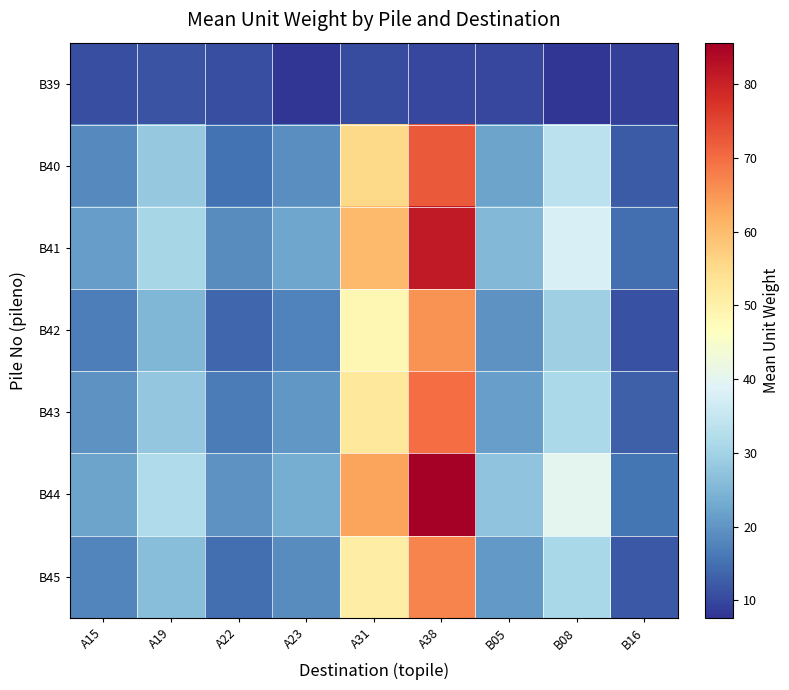

Reading left to right, extract all data points from this chart.

B39: A15=10.8	A19=11.5	A22=10.8	A23=7.8	A31=10.6	A38=9.9	B05=9.9	B08=7.6	B16=9.1
B40: A15=18.5	A19=28.1	A22=15.3	A23=19.2	A31=55.4	A38=72.3	B05=22.1	B08=33.8	B16=12.4
B41: A15=21.3	A19=30.5	A22=18.7	A23=22.4	A31=60.1	A38=81.2	B05=25.6	B08=37.9	B16=14.8
B42: A15=16.8	A19=25.3	A22=13.9	A23=17.6	A31=48.7	A38=65.4	B05=19.8	B08=29.5	B16=11.2
B43: A15=19.6	A19=27.8	A22=16.5	A23=20.3	A31=52.3	A38=69.8	B05=21.4	B08=31.2	B16=13.1
B44: A15=22.1	A19=31.7	A22=19.8	A23=23.5	A31=63.2	A38=85.6	B05=27.3	B08=40.1	B16=15.6
B45: A15=17.9	A19=26.4	A22=14.7	A23=18.8	A31=50.9	A38=67.2	B05=20.6	B08=30.8	B16=12.0